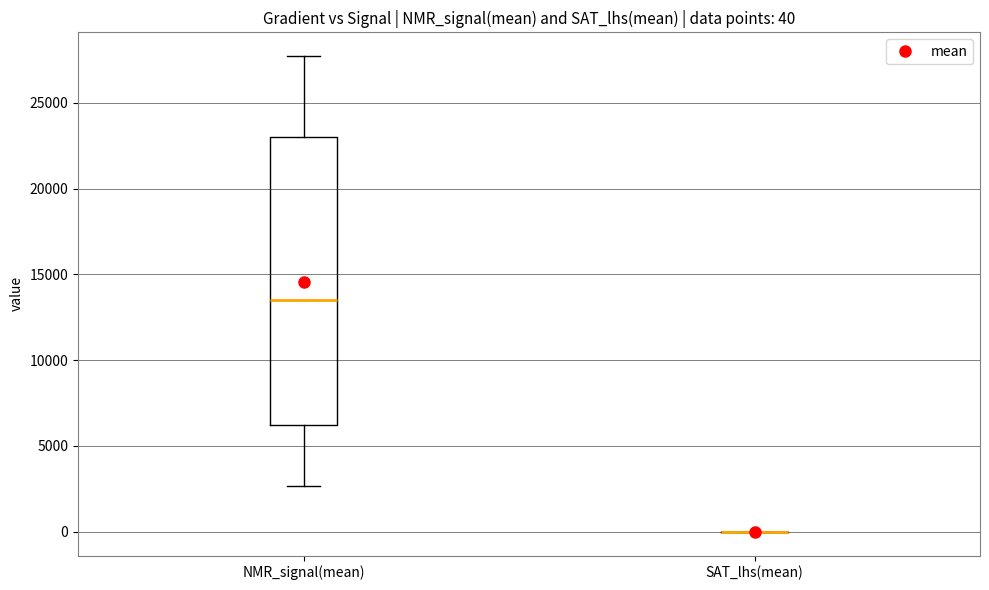

Comparing the boxes themselves (not the whiskers), which one is the tallest?

NMR_signal(mean)